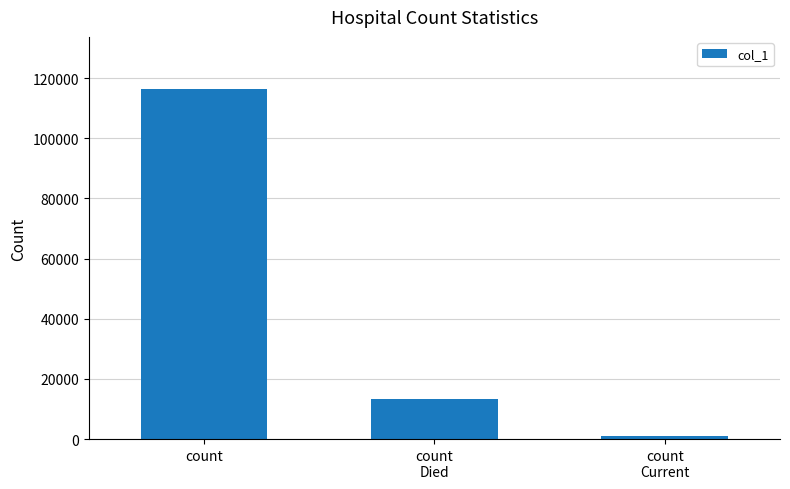

What is the label of the 2nd bar from the left?

count
Died